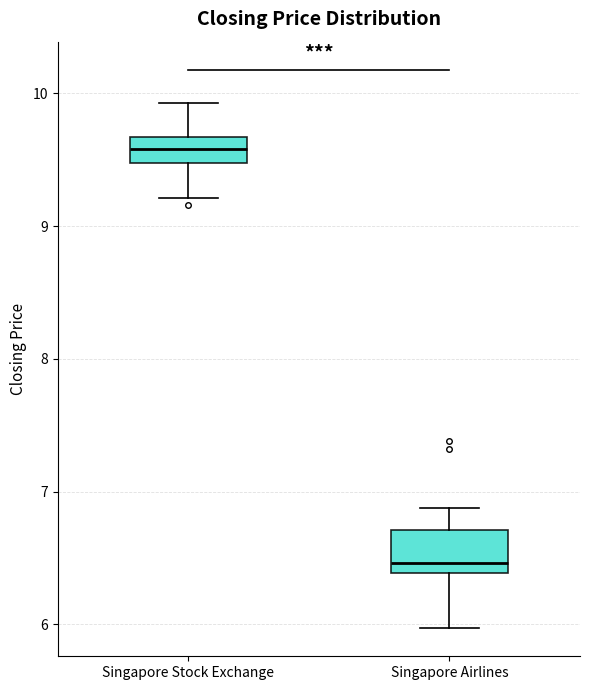

Reading left to right, transcribe this box plot: for each box, give where its median line is, the range the box spans, and where its two whiskers end, as read against the y-axis. The values are not printed on the chart, so give them approximately, as read against the axis.

Singapore Stock Exchange: median 9.6, box 9.5 to 9.7, whiskers 9.2 to 9.9
Singapore Airlines: median 6.5, box 6.4 to 6.7, whiskers 6.0 to 6.9